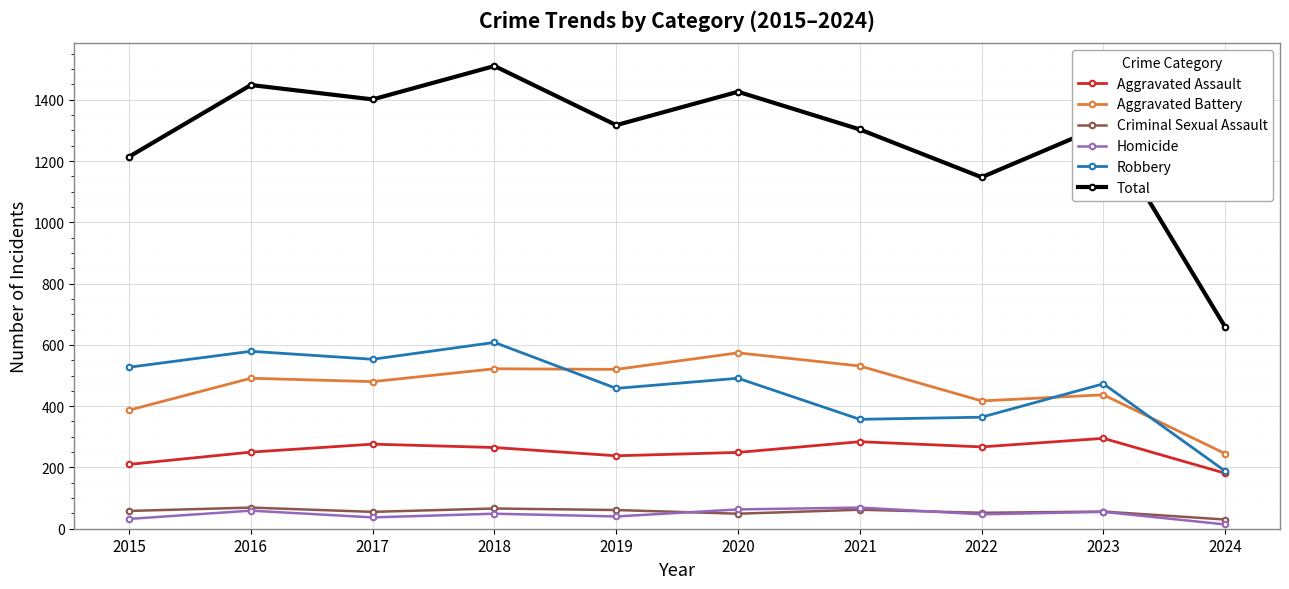

How many series are shown in this chart?

6